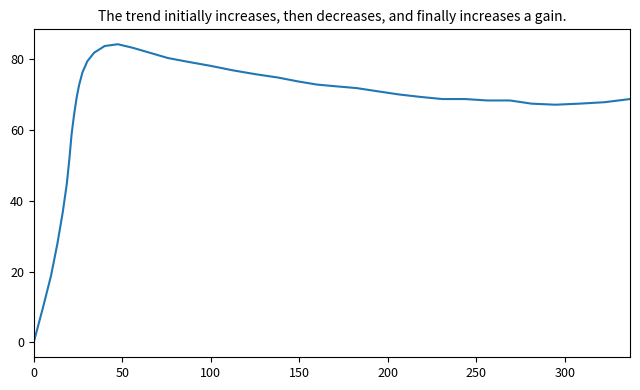

What is the maximum value shown in the chart?

84.3